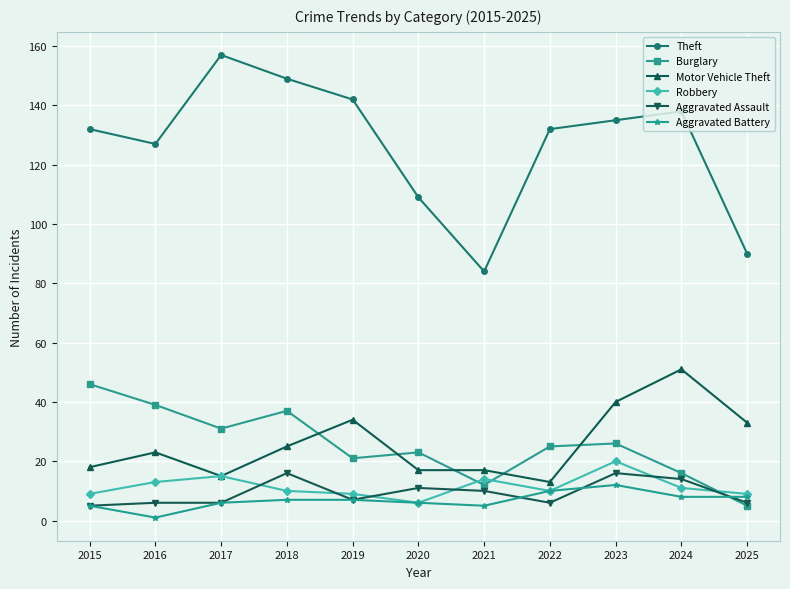

How many data points in Aggravated Assault are less than 7?

5